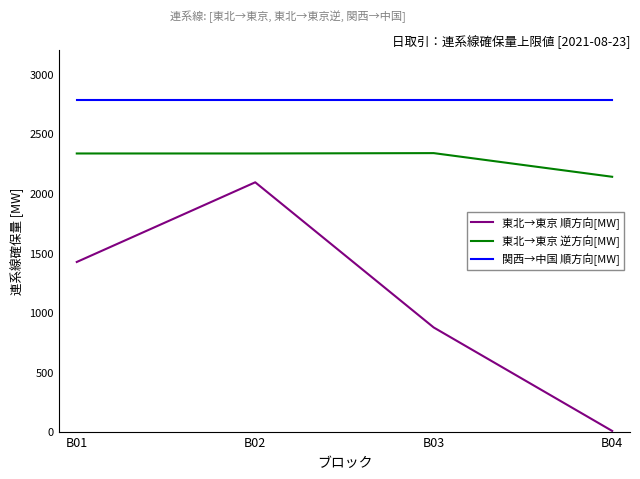

What is the difference between the maximum and minimum values in the 東北→東京 逆方向[MW] series?

198.6